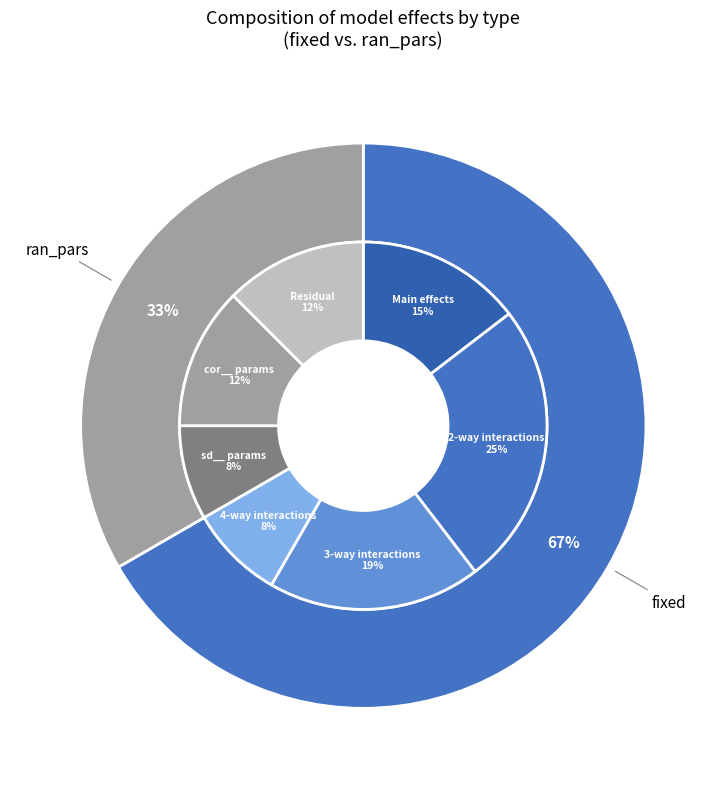

What percentage is the ran_pars slice, to the nearest percent?

33%